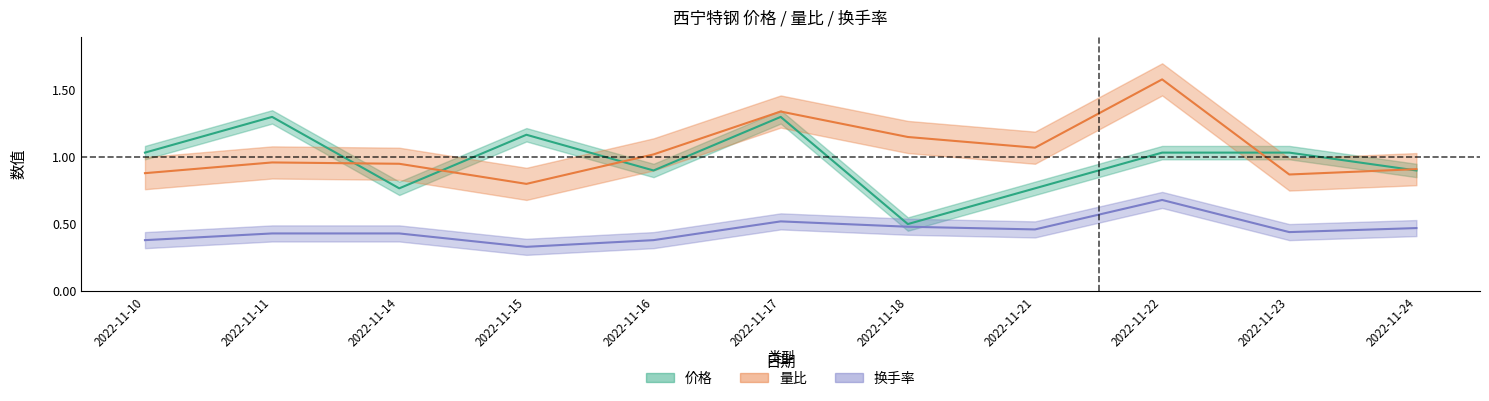

Does the chart display data point markers on the line(s)?

No